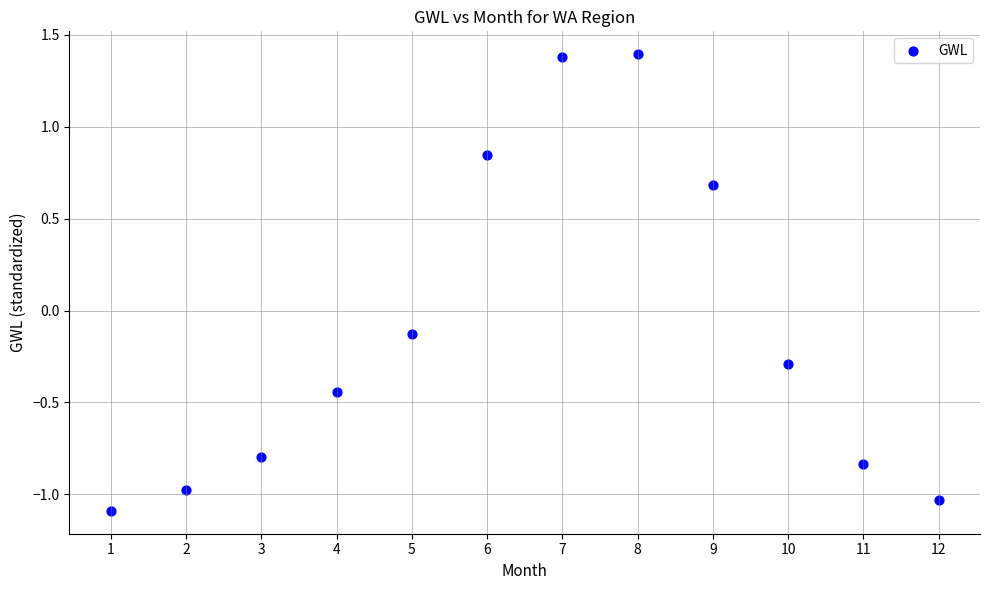

What is the average X value?

6.5